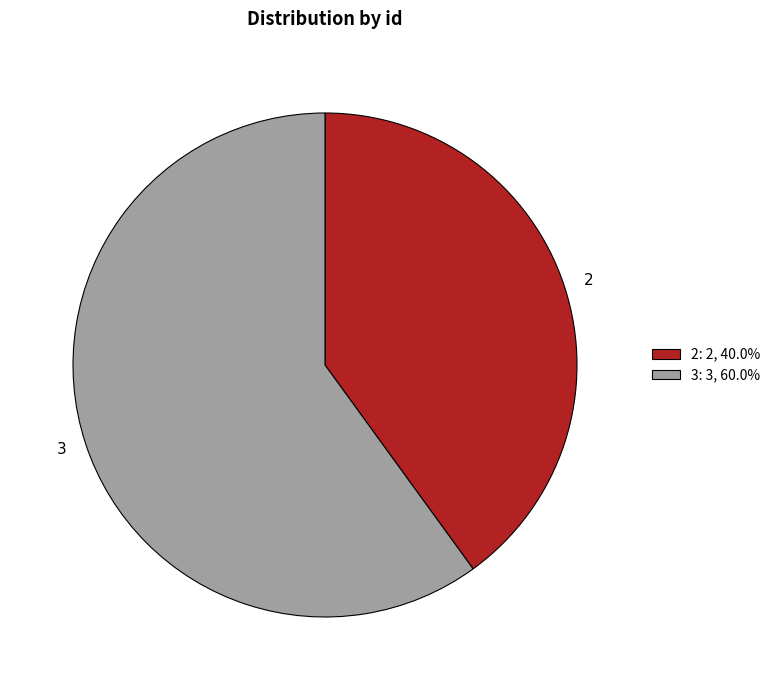

What is the largest slice in the pie chart?

3